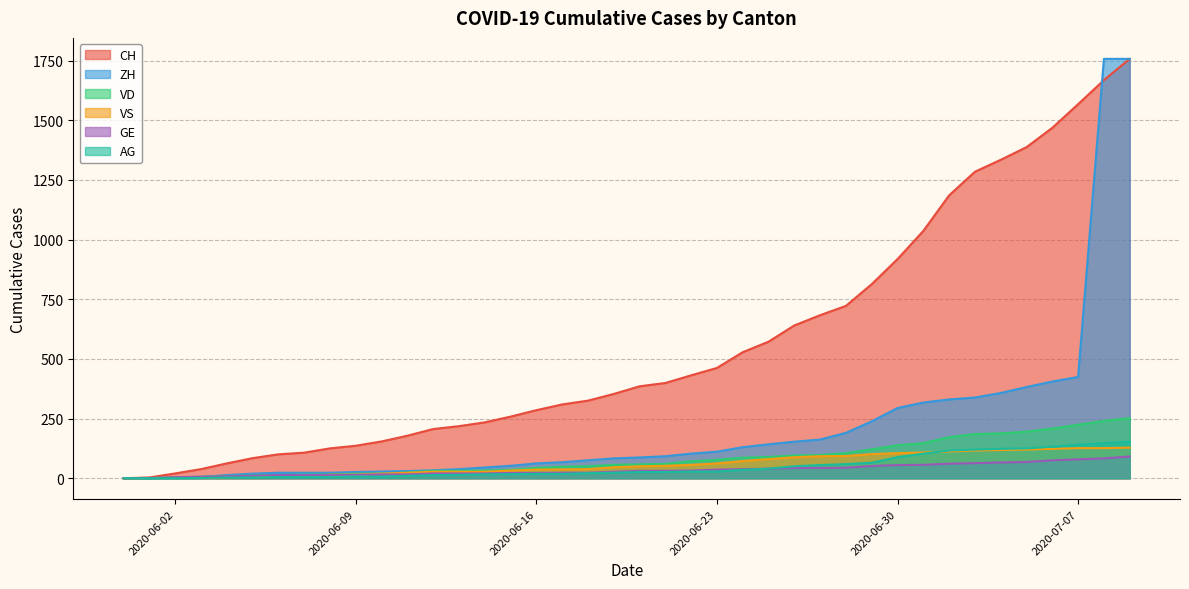

What is the approximate value of VD at 2020-06-13, to the nearest 5?

30